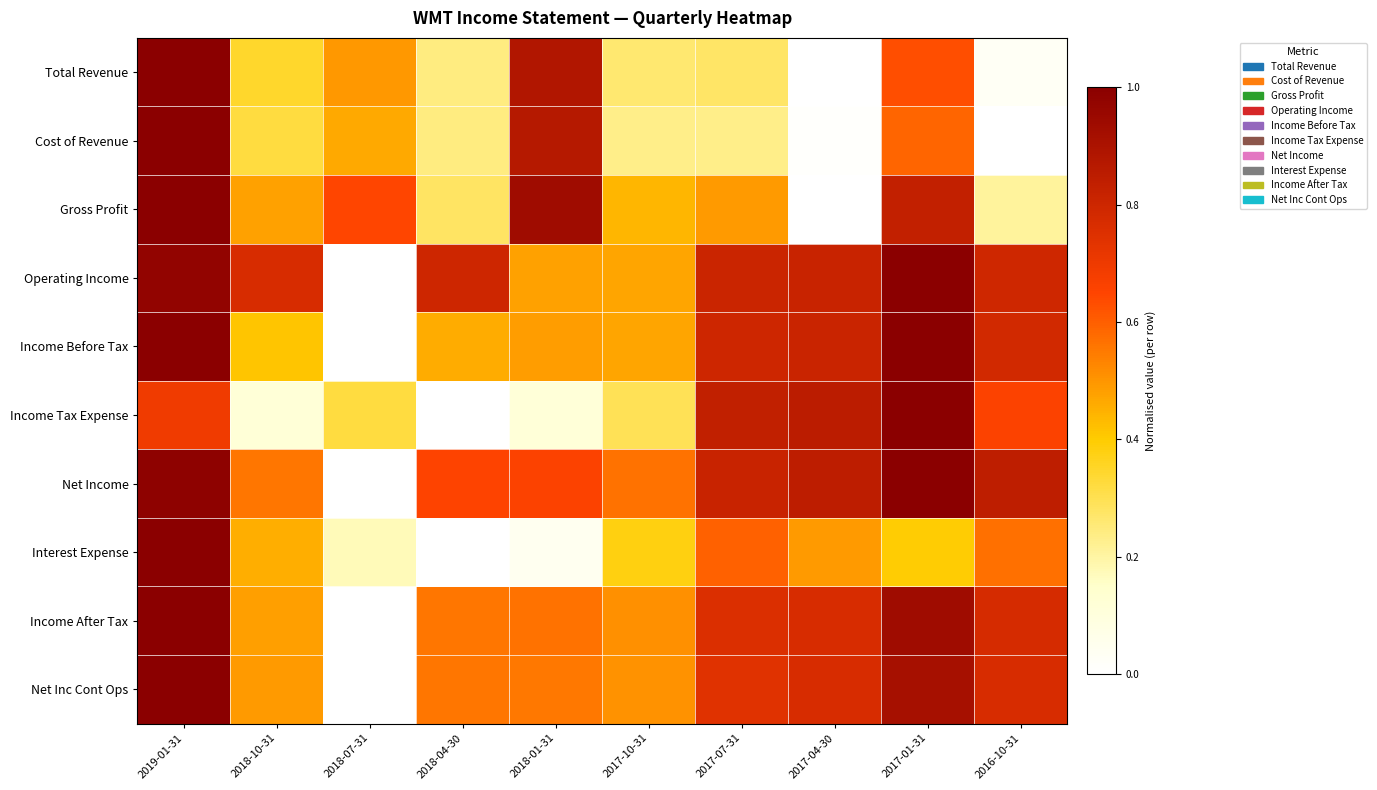

How many data points does each series have?

10